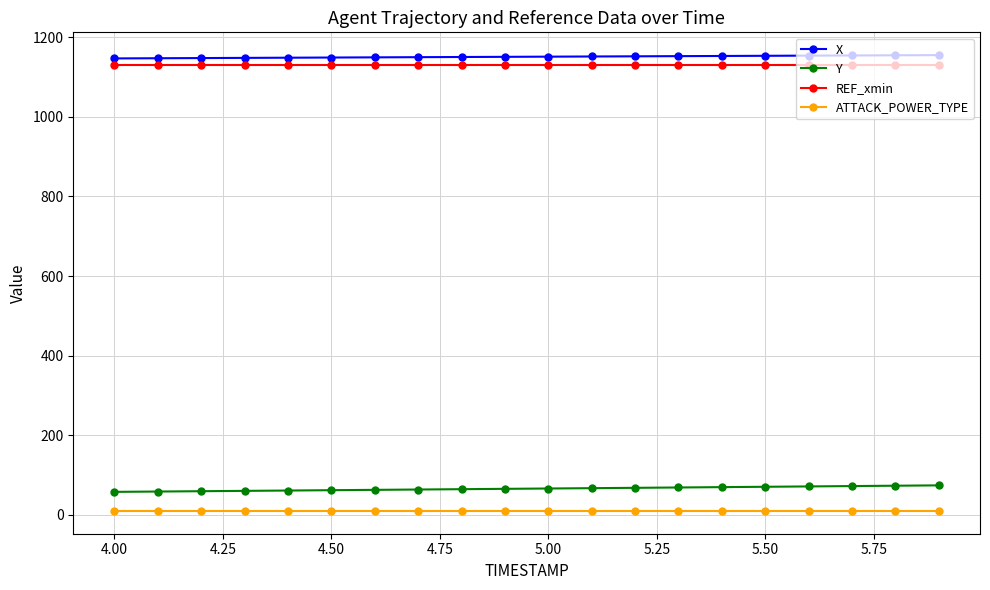

What are all the series names shown in the legend?

X, Y, REF_xmin, ATTACK_POWER_TYPE